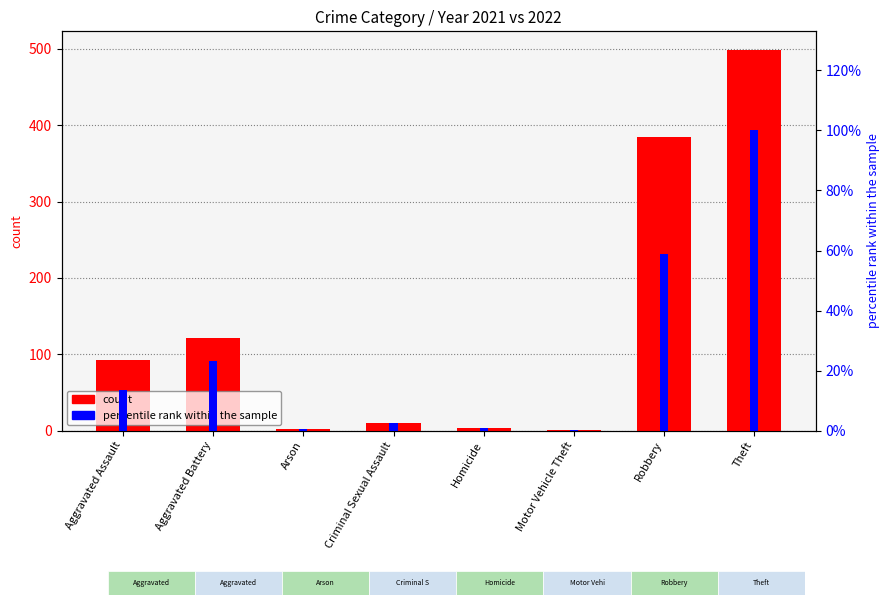

Between Criminal Sexual Assault and Motor Vehicle Theft, which series saw the biggest shift?

count